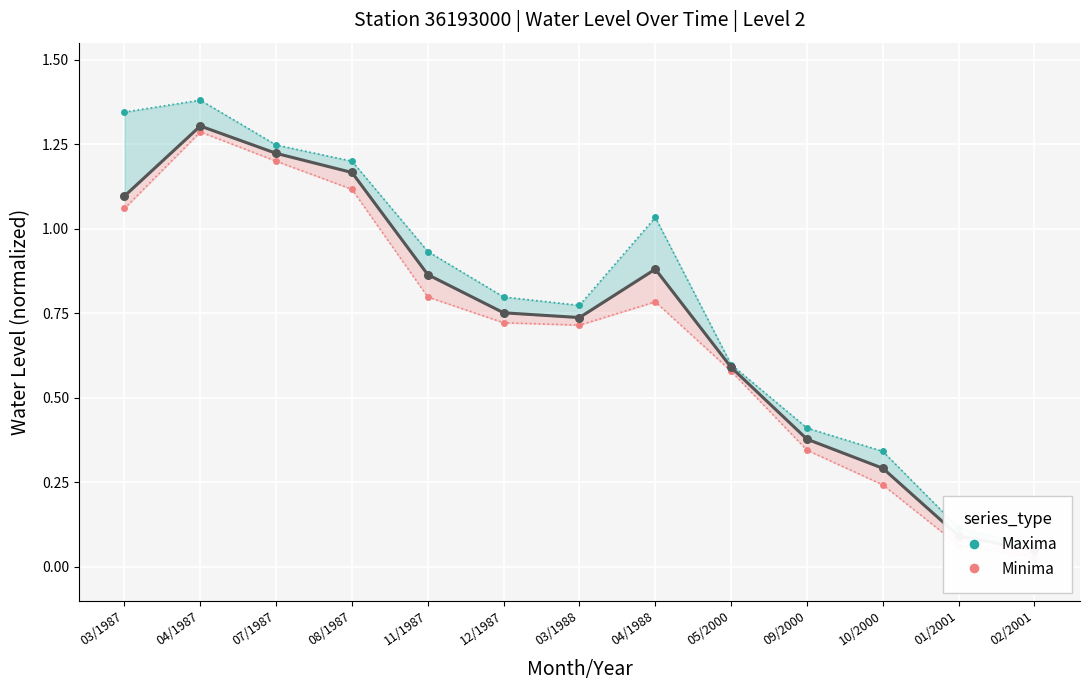

Which series reaches the minimum Y coordinate?

Minima